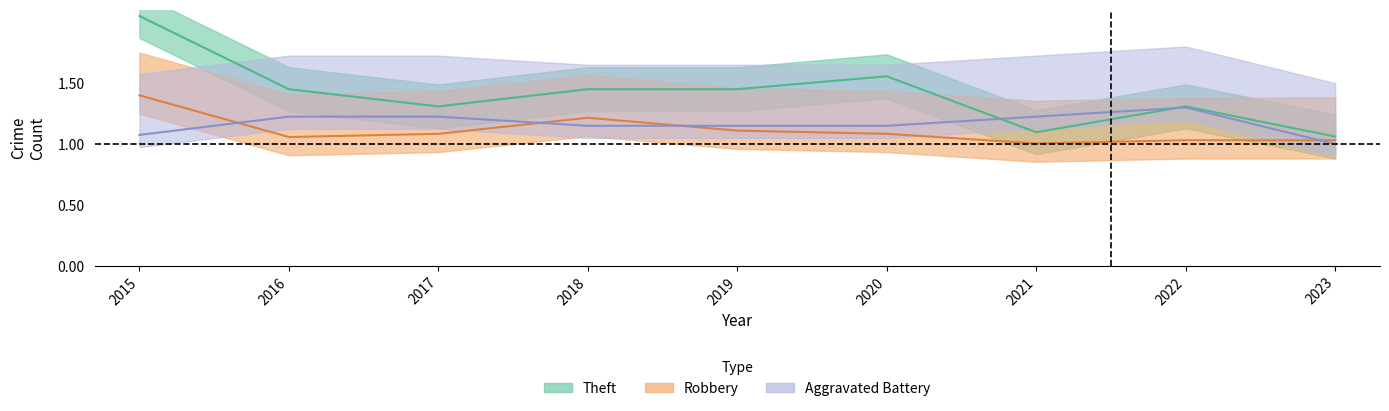

Which series has the largest total across all categories?

Theft